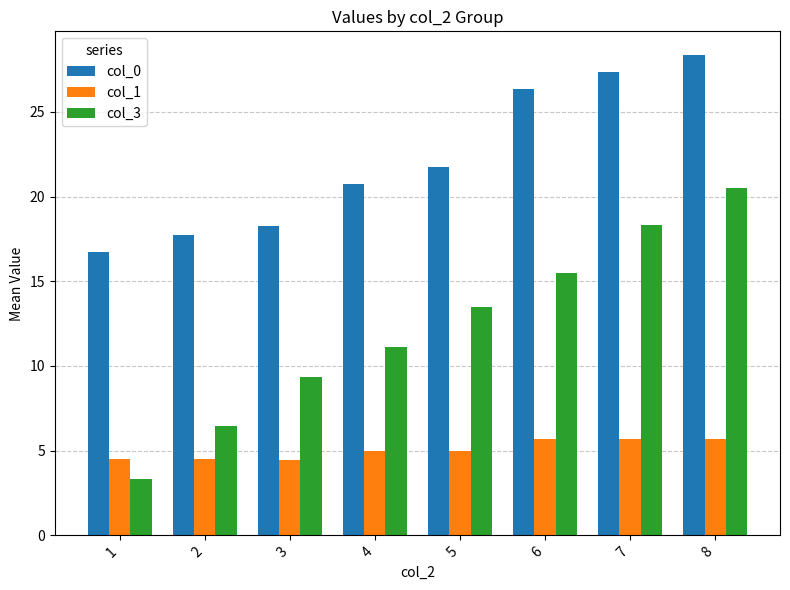

What are all the series names shown in the legend?

col_0, col_1, col_3